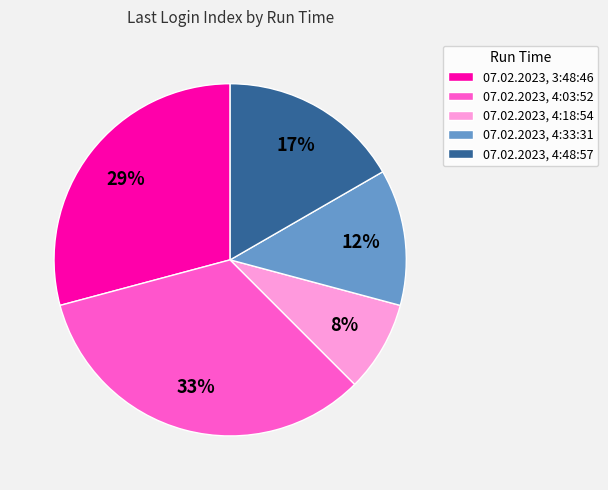

Which has a higher value, 07.02.2023, 3:48:46 or 07.02.2023, 4:18:54?

07.02.2023, 3:48:46